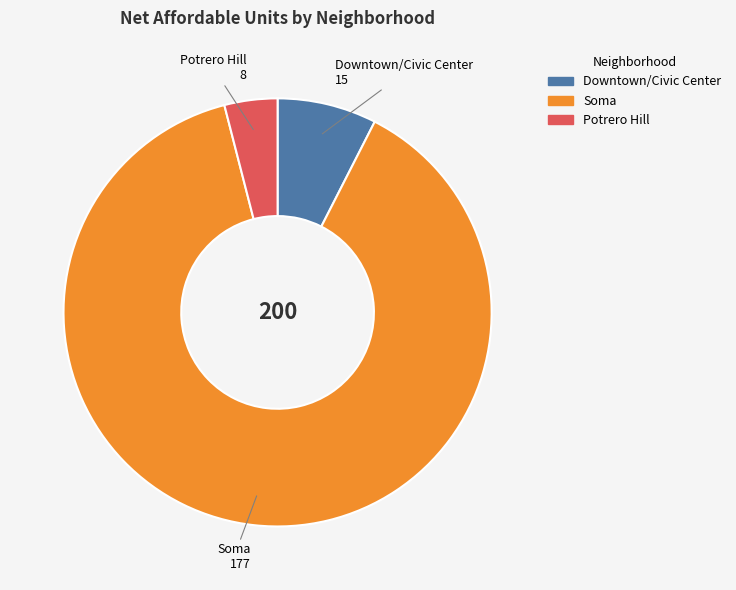

What is the smallest slice in the pie chart?

Potrero Hill